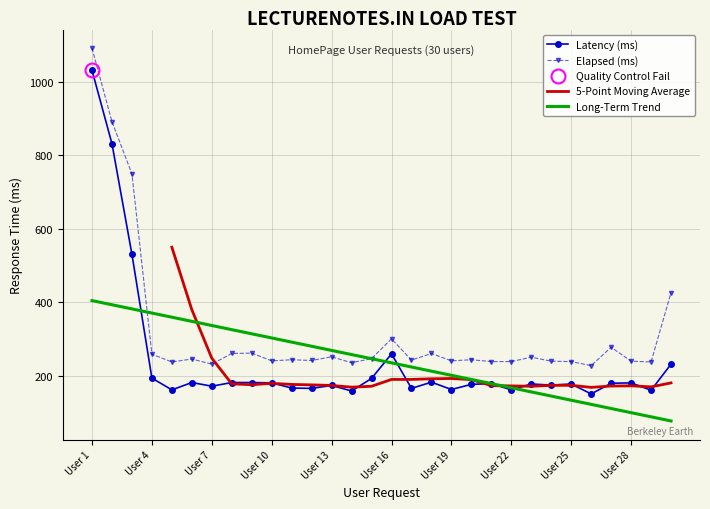

At how many categories does at least one series exceed 707?

3